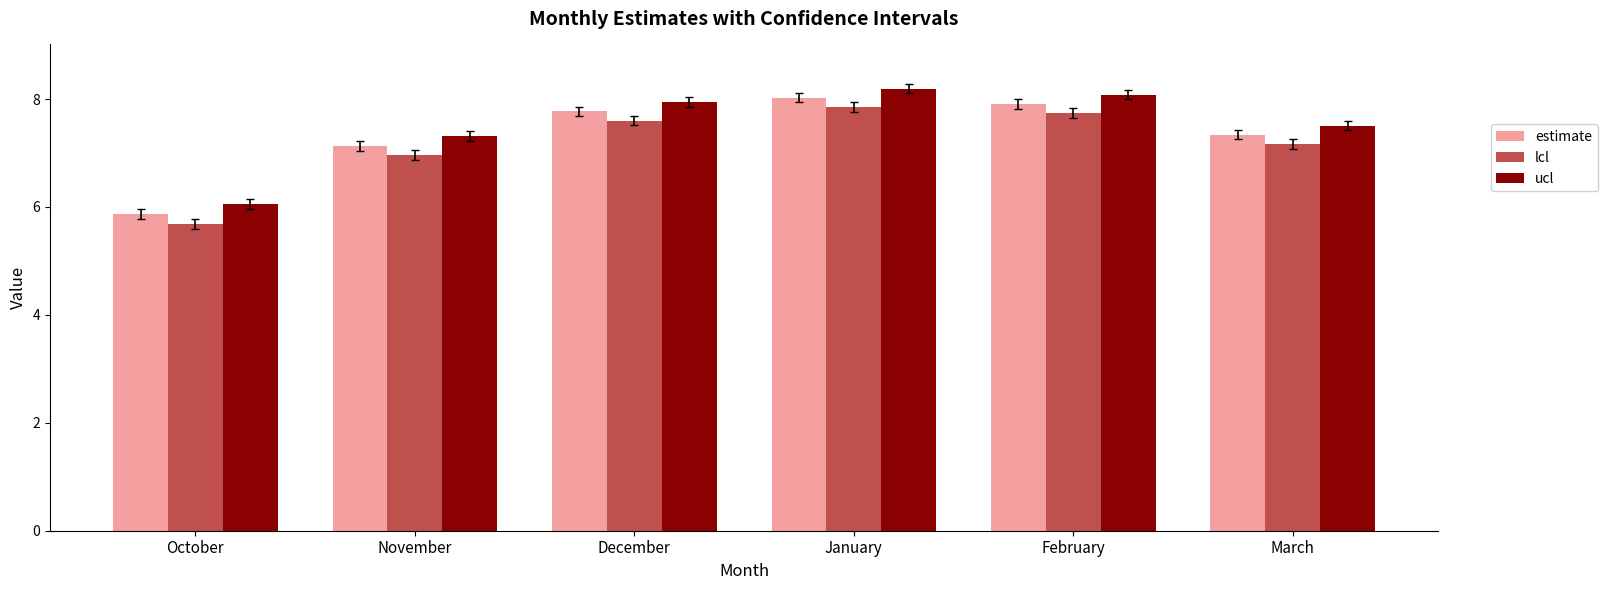

What is the difference between the maximum and minimum values in the lcl series?

2.2